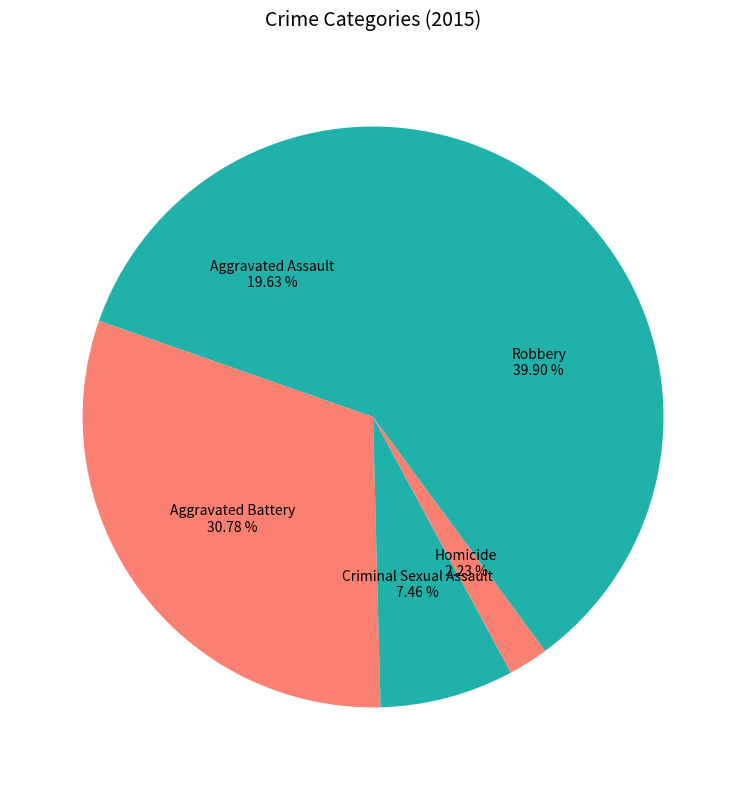

How many slices are in this pie chart?

5